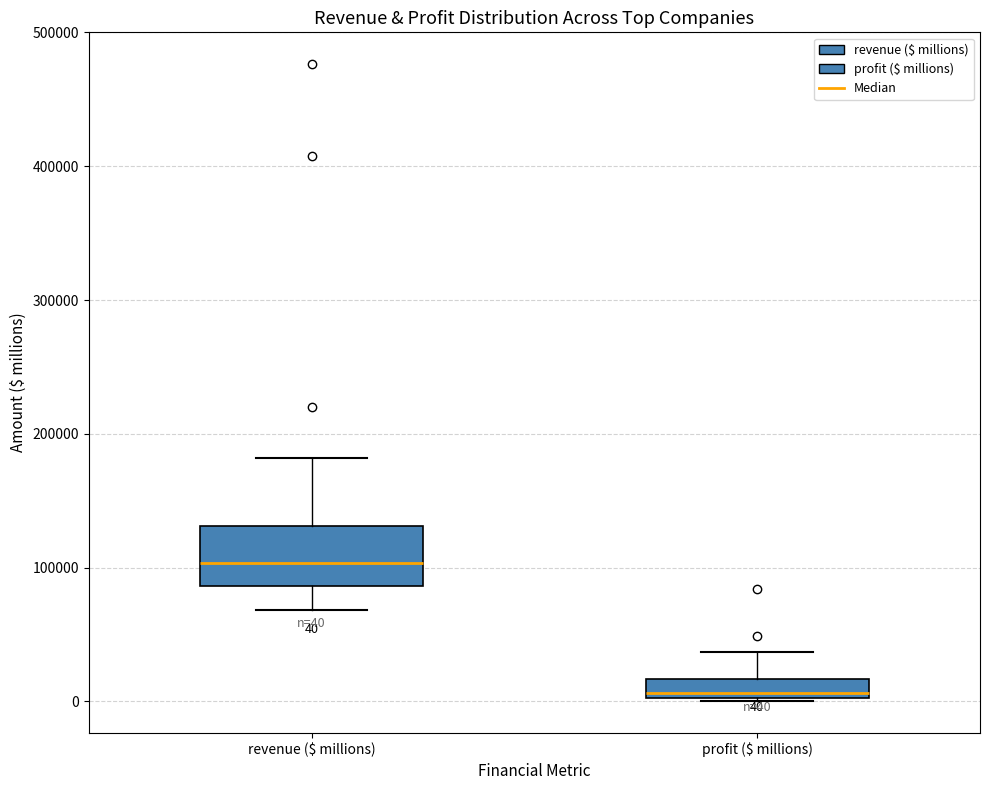

Which box's median line is the highest?

revenue ($ millions)